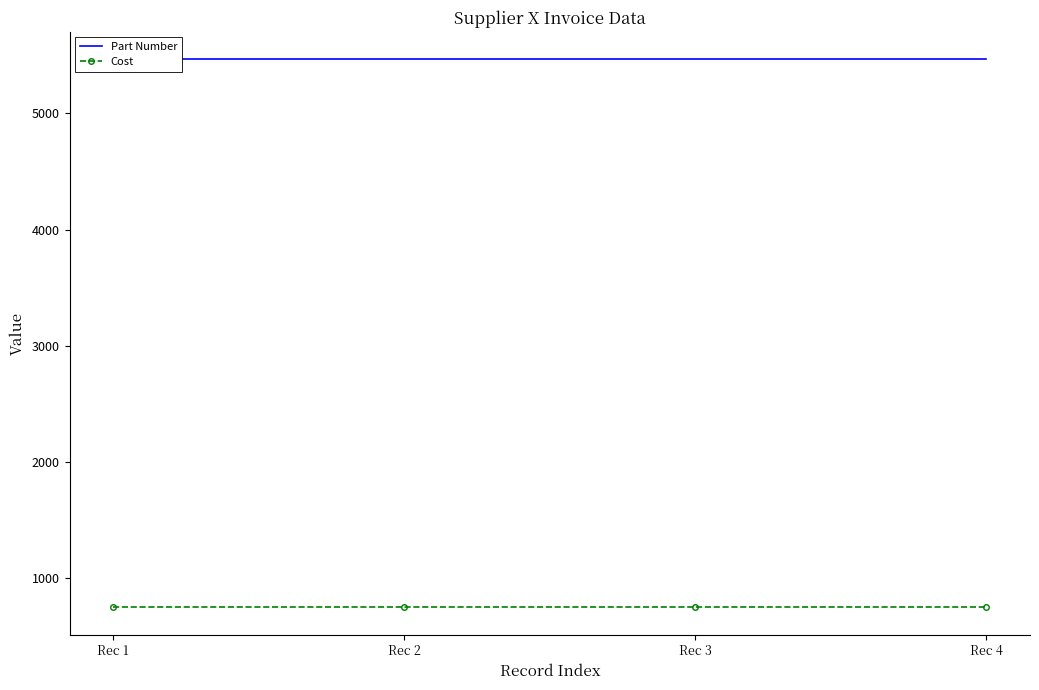

At Rec 4, list the series in order from largest to smallest.

Part Number, Cost